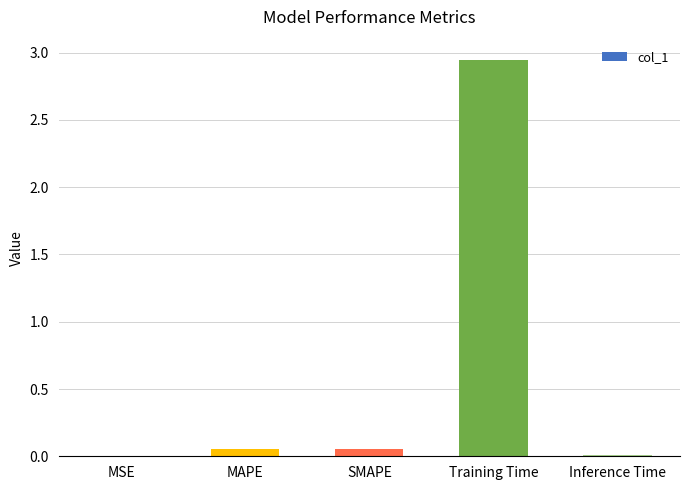

Which label corresponds to the largest value in the chart?

Training Time